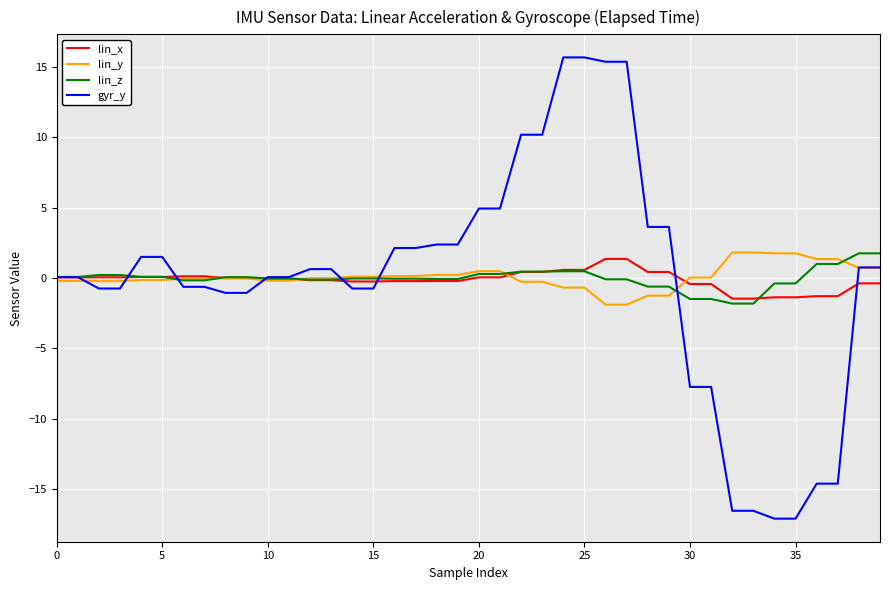

What is the lowest value of the lin_z series?

-1.8